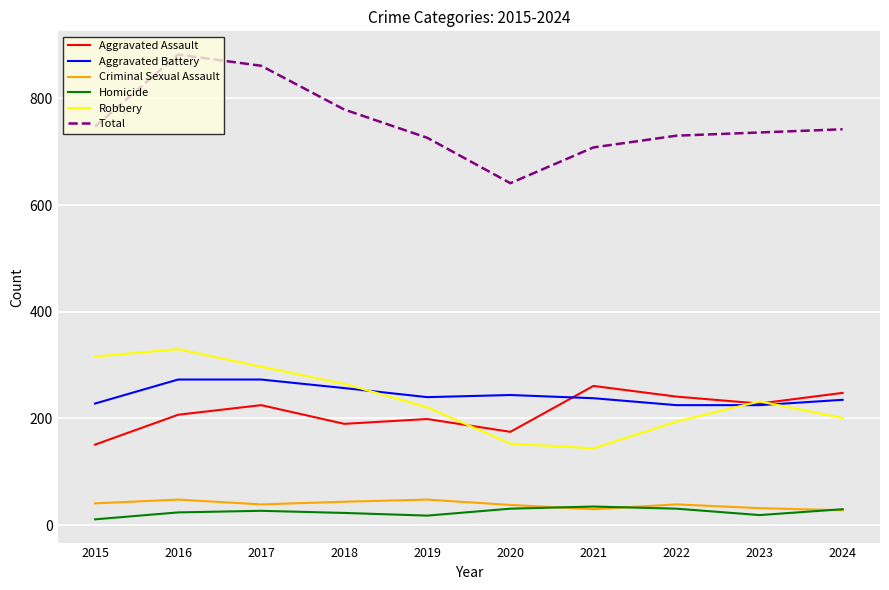

Which series has the widest spread of values?

Total